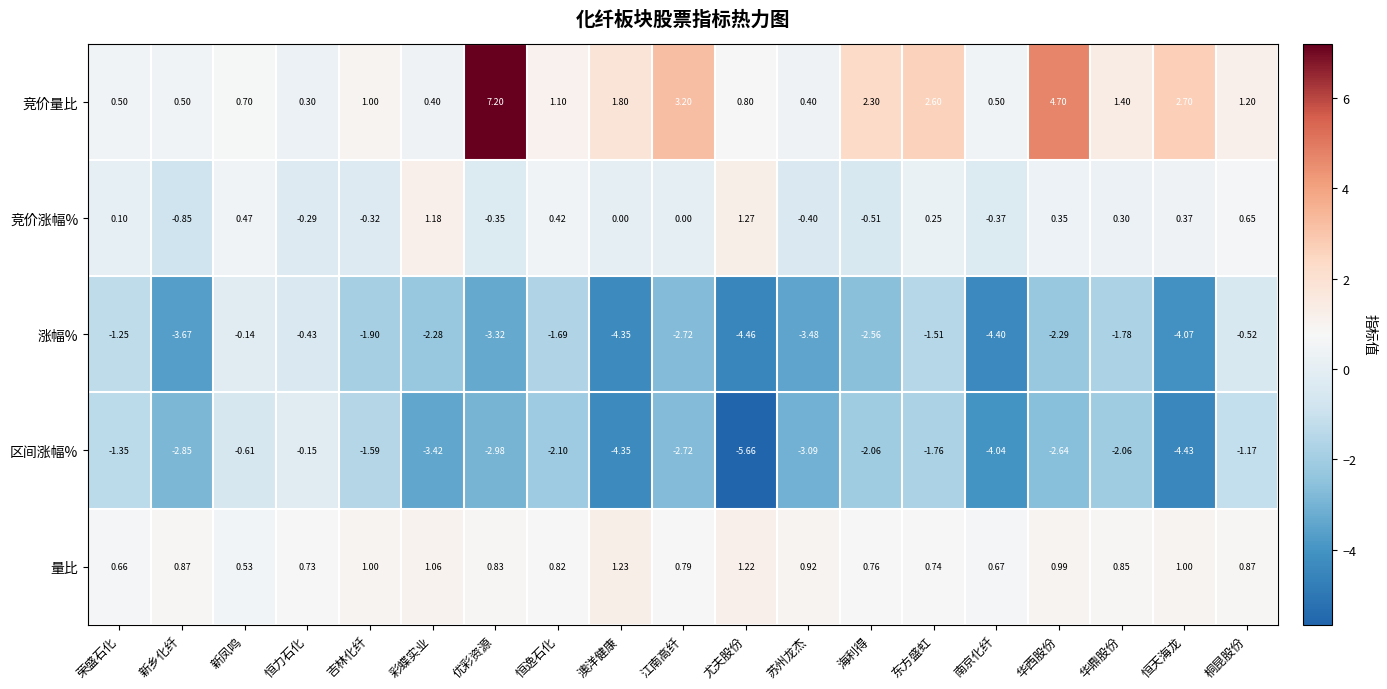

Which series has the largest total across all categories?

竞价量比